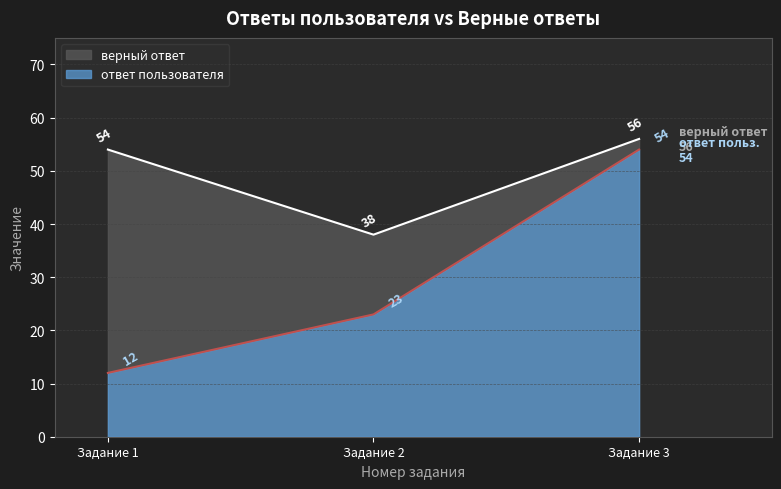

Reading left to right, transcribe all the data shown in this chart.

ответ пользователя: Задание 1=12	Задание 2=23	Задание 3=54
верный ответ: Задание 1=54	Задание 2=38	Задание 3=56